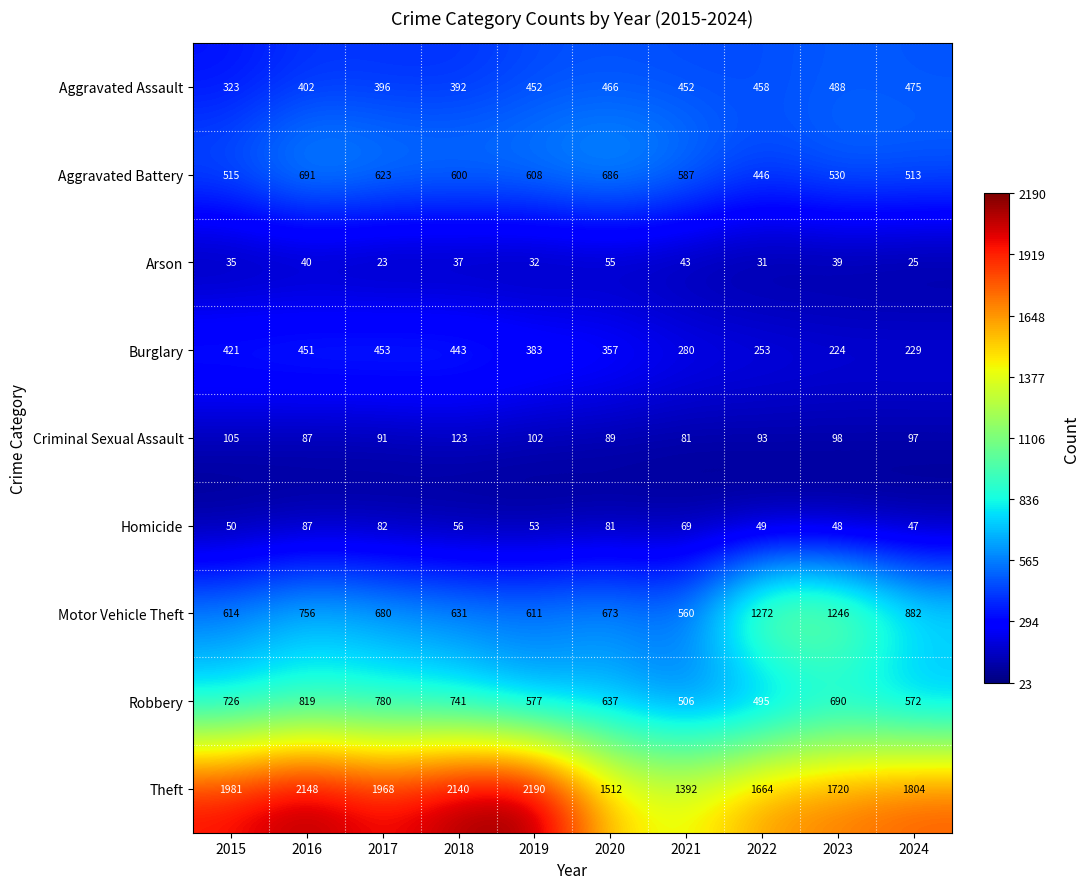

Between 2016 and 2021, which series saw the biggest shift?

Theft